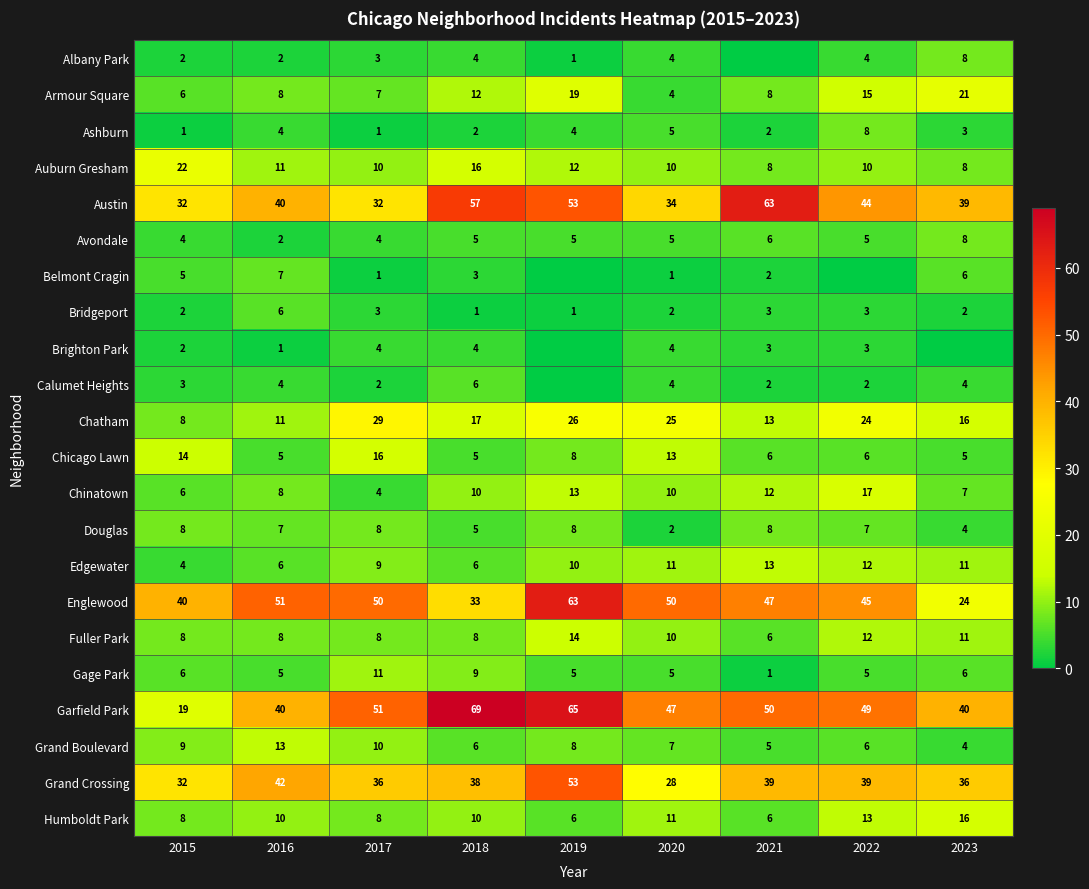

What is the difference between the highest and lowest values at 2020?

49